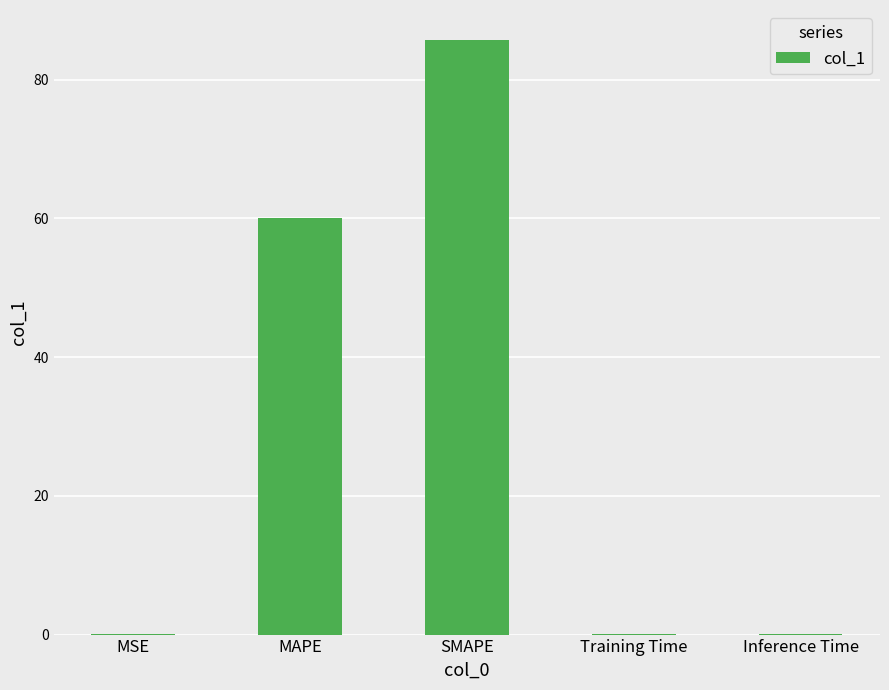

Is it true that the value at Inference Time is 0.0?

True